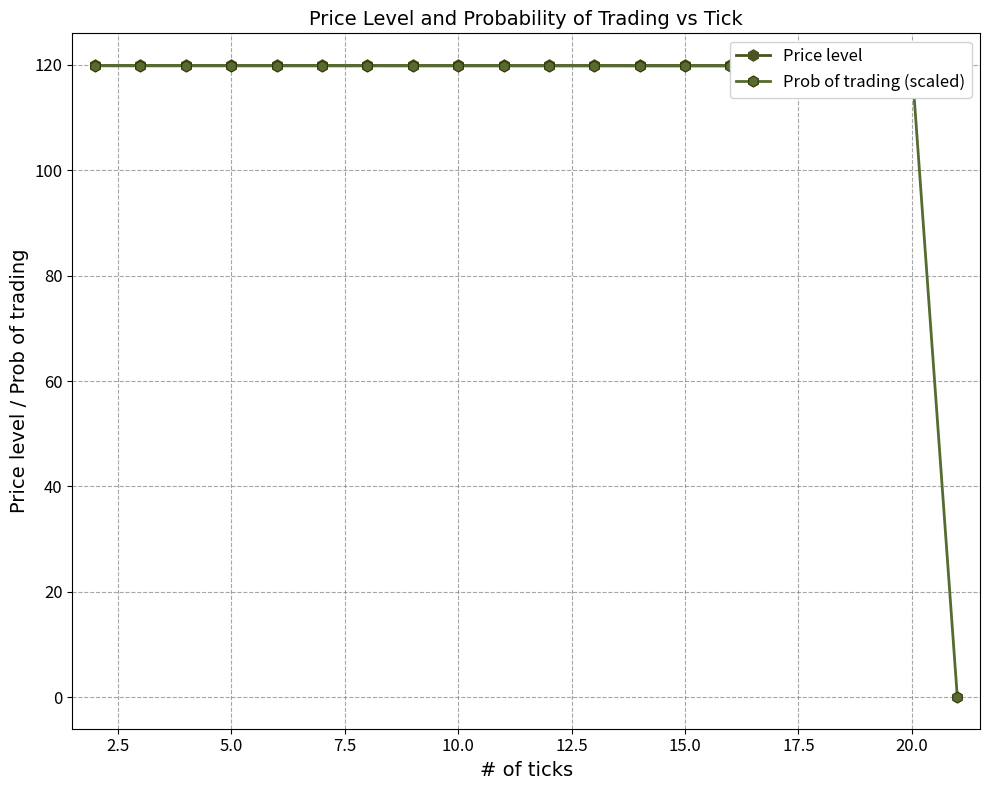

What is the highest value of the Prob of trading (scaled) series?

119.8